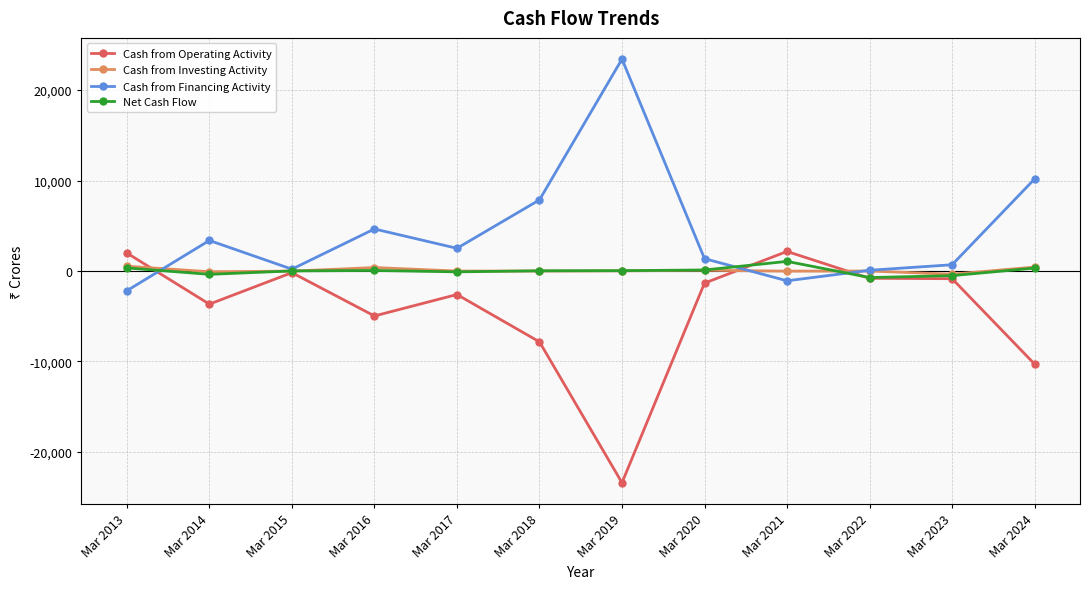

Which category has the highest value across all series?

Mar 2019